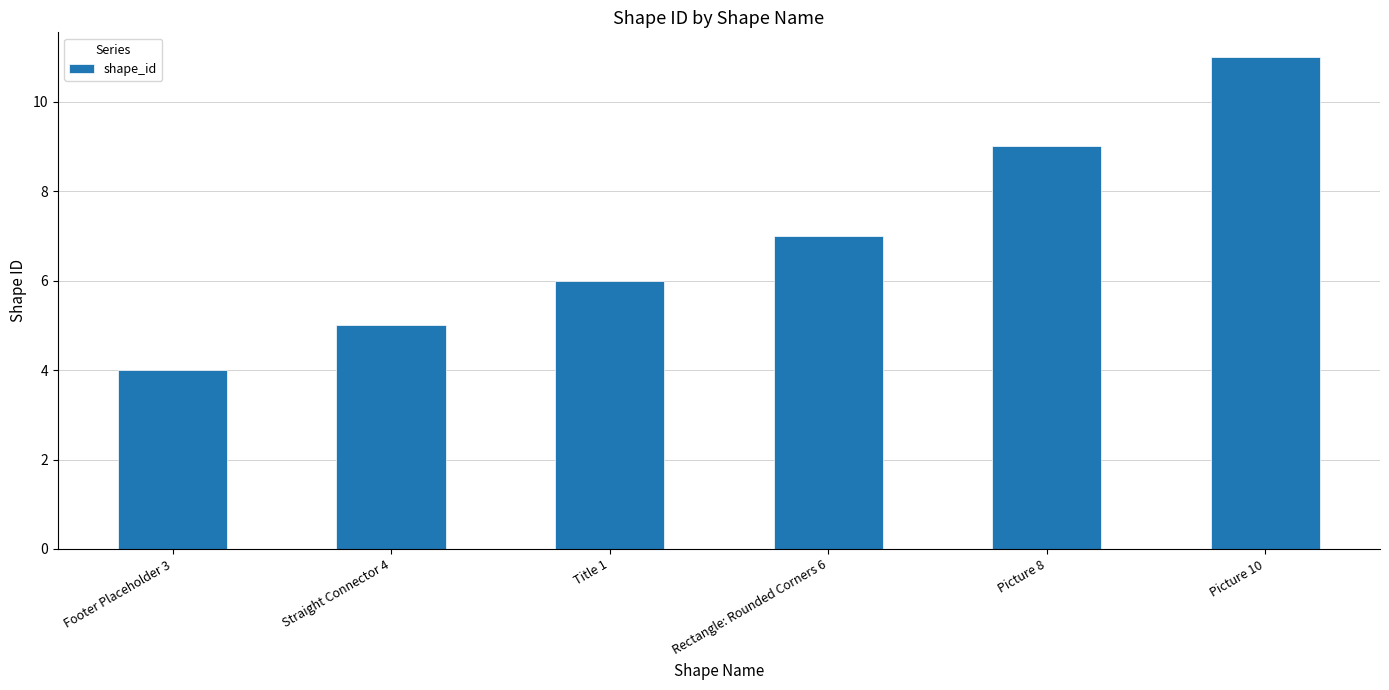

Are the bars grouped side by side (vs. stacked)?

No